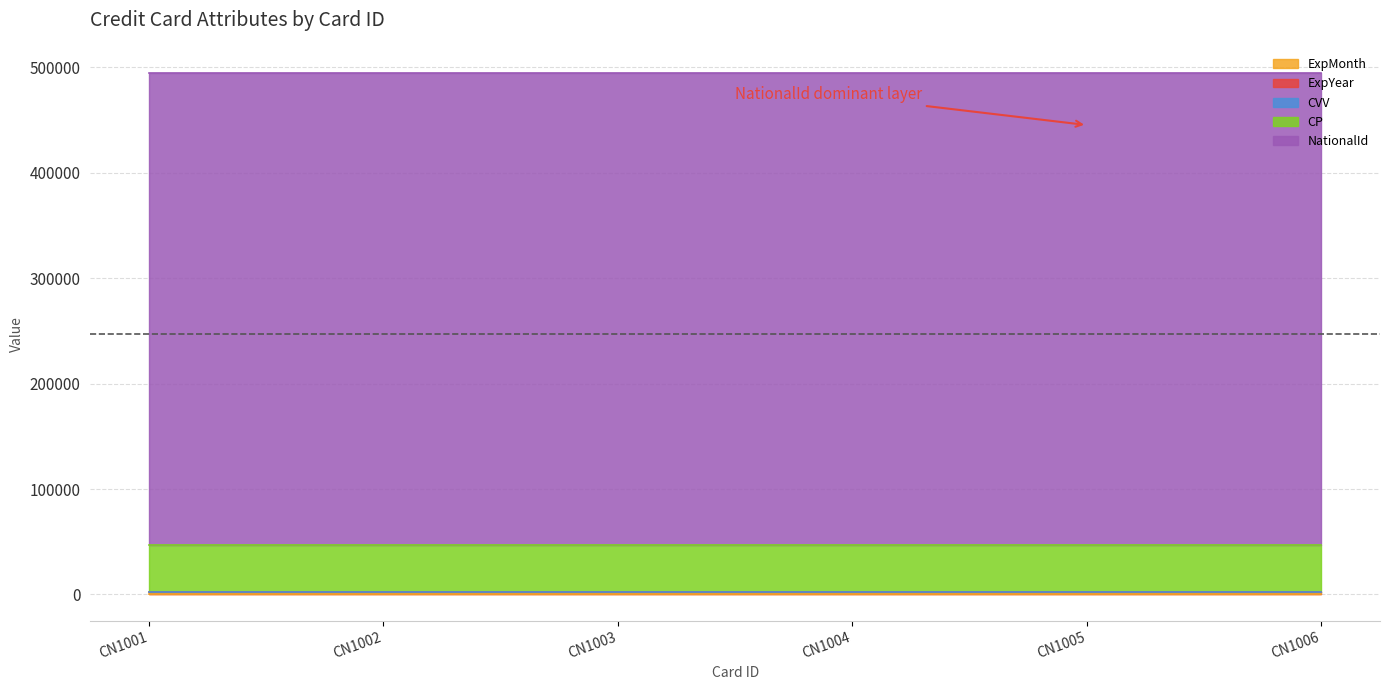

The value of CP at CN1006 is 44777. True or false?

True